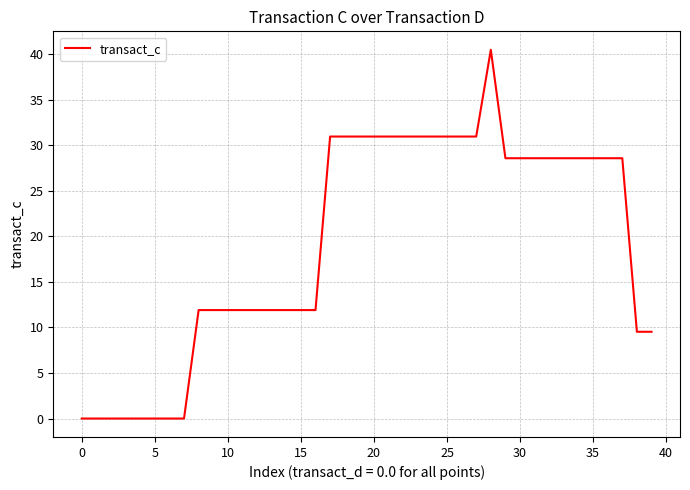

What is the difference between the maximum and minimum values?

40.5